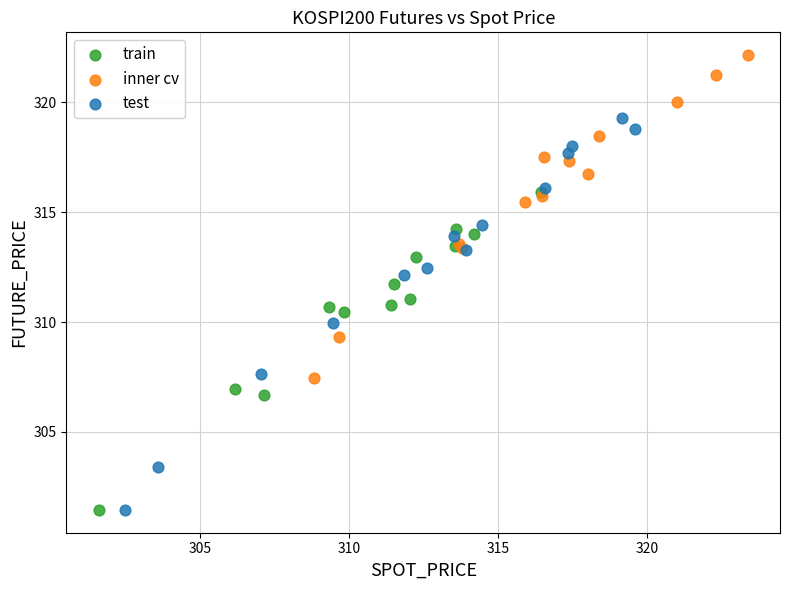

Which series reaches the maximum Y coordinate?

inner cv